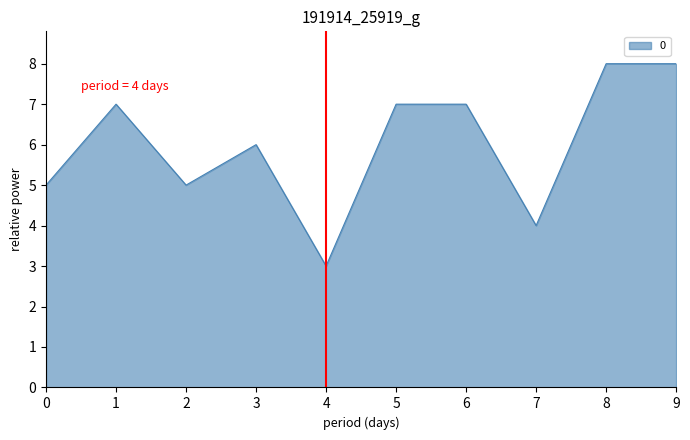

What is the change in value from 3 to 8?

+2